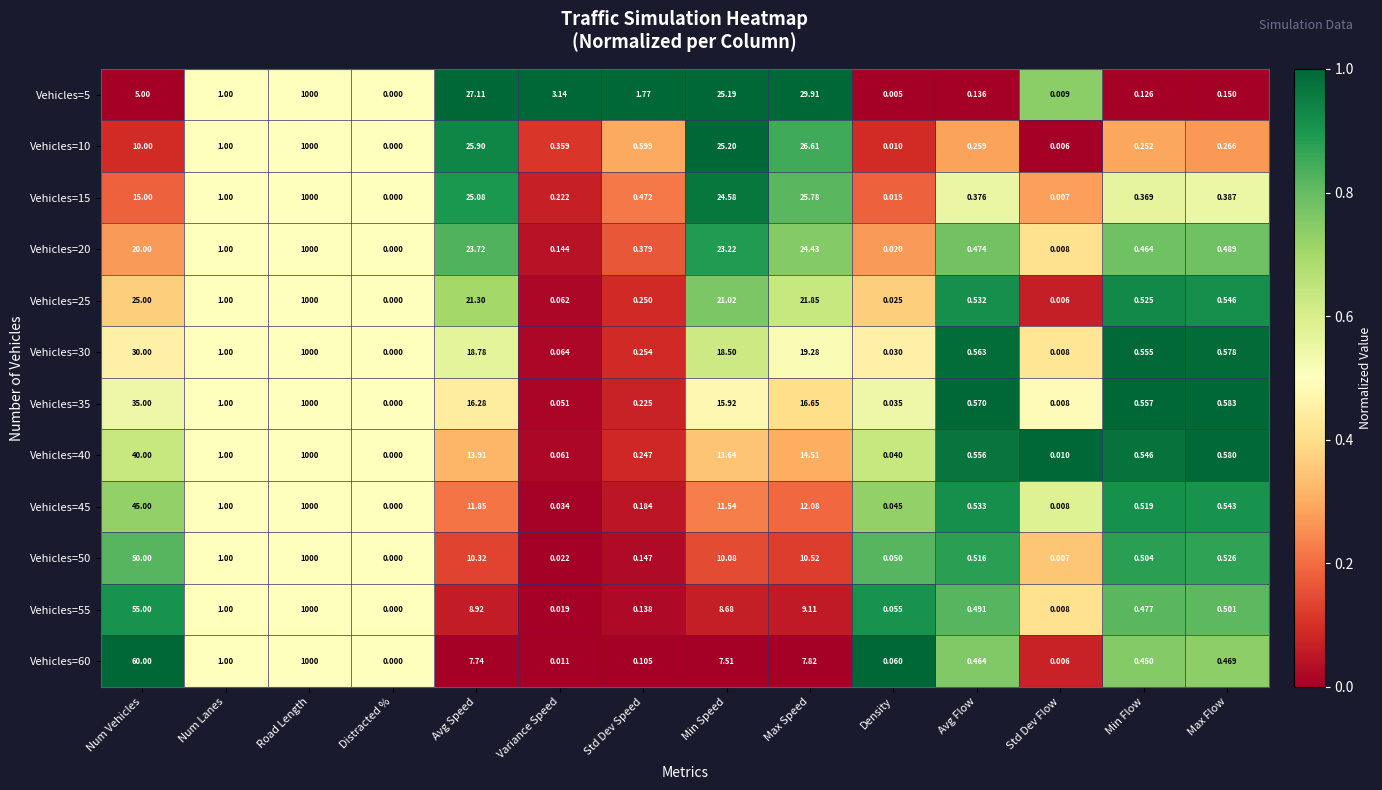

Which label corresponds to the smallest value in the chart?

Distracted %